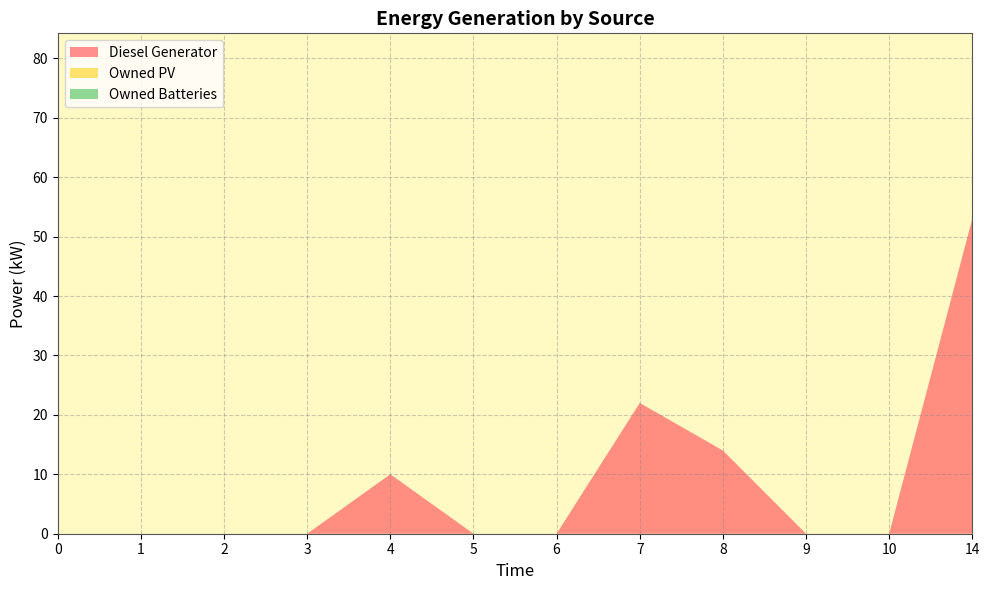

Reading right to left, transcribe all the data shown in this chart.

Diesel Generator: 53	0	0	14	22	0	0	10	0	0	0	0
Owned PV: 0	0	0	0	0	0	0	0	0	0	0	0
Owned Batteries: 0	0	0	0	0	0	0	0	0	0	0	0